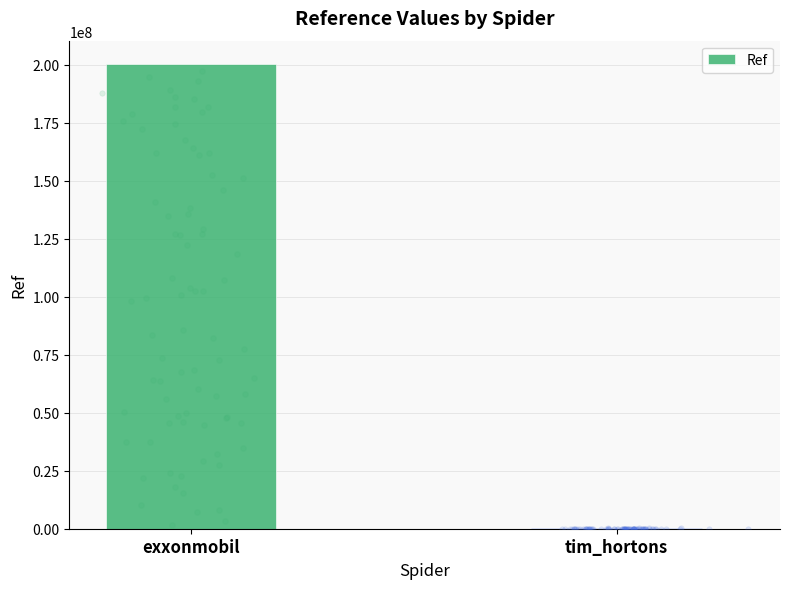

Which has a higher value, exxonmobil or tim_hortons?

exxonmobil